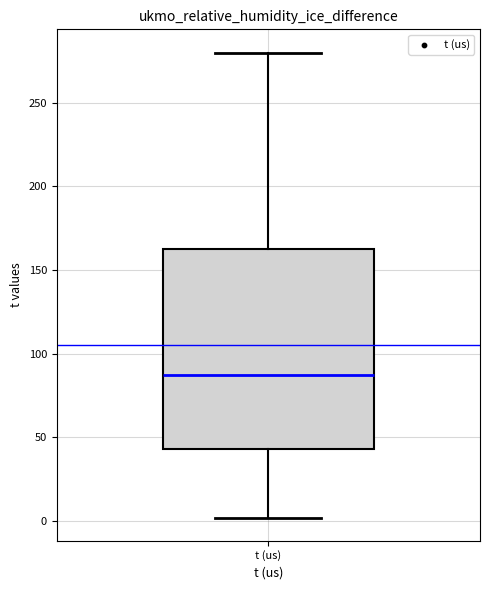

Transcribe this box plot: give where the median line is, the range the box spans, and where the two whiskers end, as read against the y-axis. The values are not printed on the chart, so give them approximately, as read against the axis.

median 85, box 45 to 165, whiskers 0 to 280